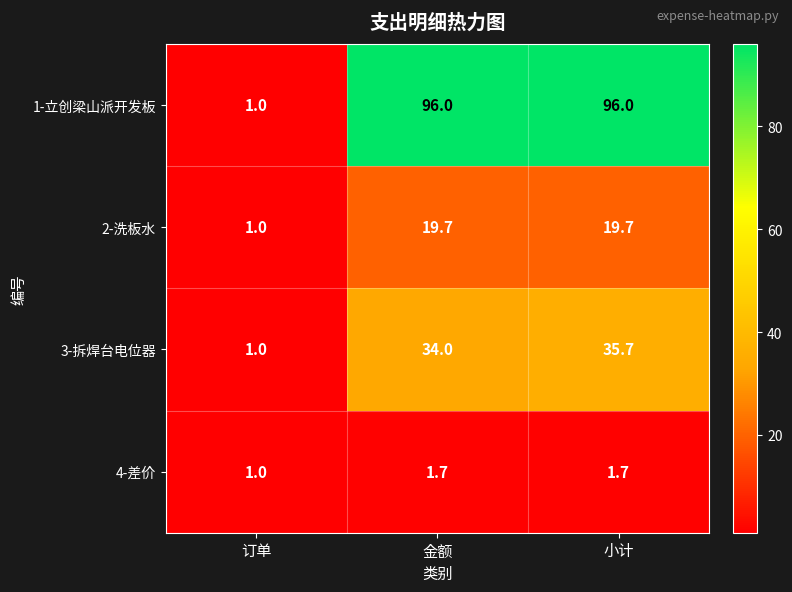

What is the sum of the 4-差价 values at 小计 and 金额?

3.4